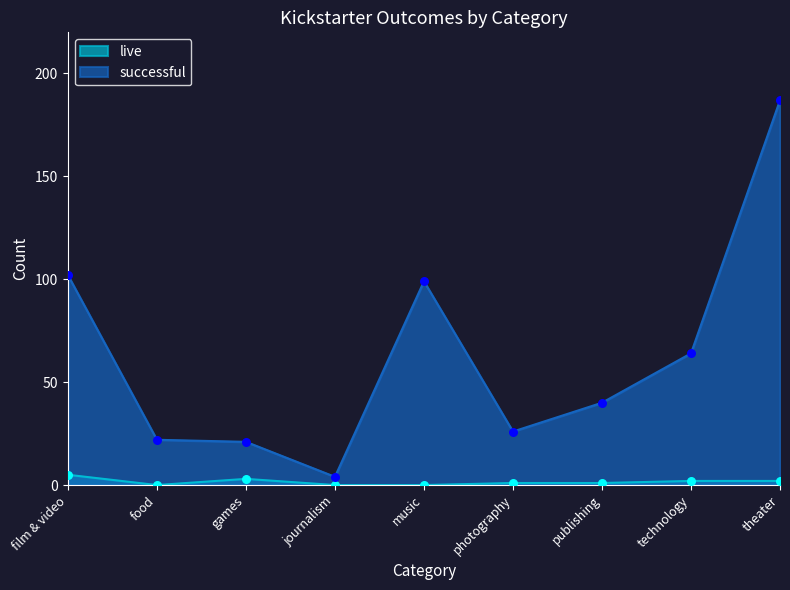

Which series contains the highest Y value?

successful